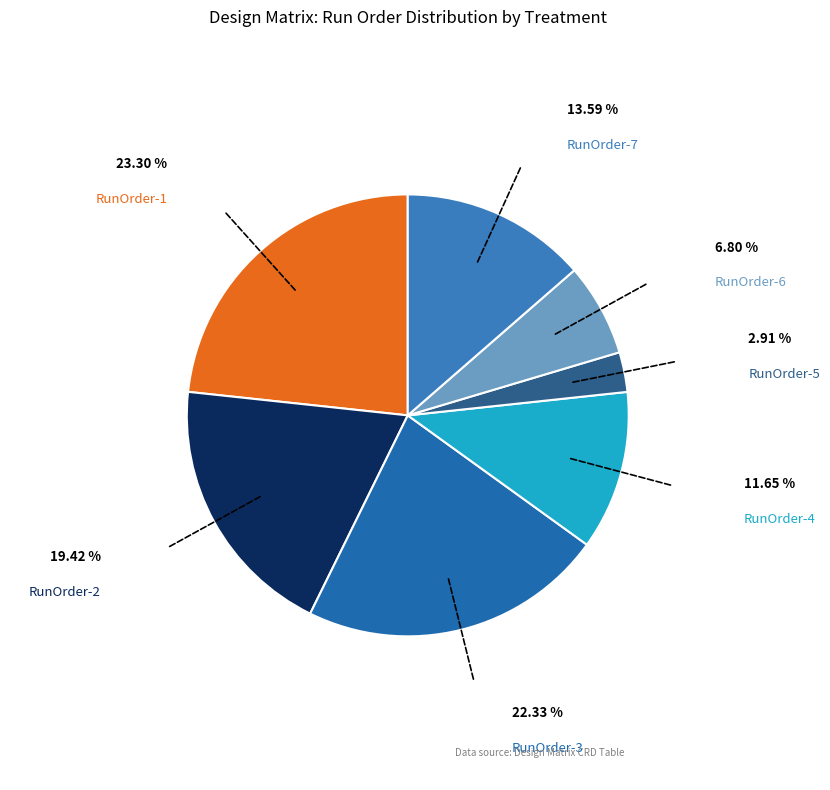

Count the number of slices in the pie.

7